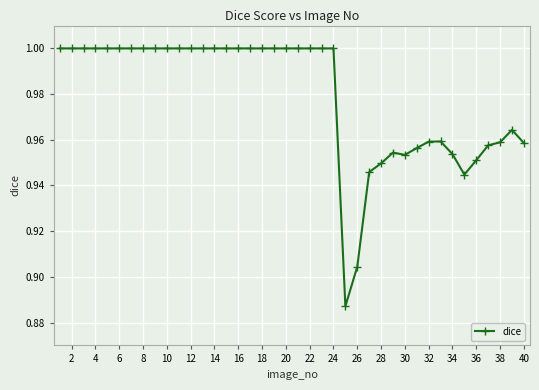

True or false: there are more than 1 points higher than both neighbors.

True